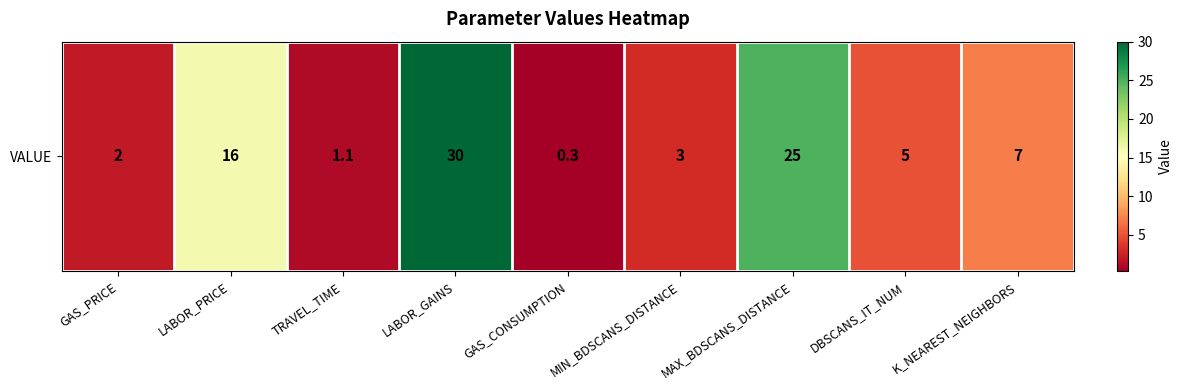

Rank the categories by value from lowest to highest.

GAS_CONSUMPTION, TRAVEL_TIME, GAS_PRICE, MIN_BDSCANS_DISTANCE, DBSCANS_IT_NUM, K_NEAREST_NEIGHBORS, LABOR_PRICE, MAX_BDSCANS_DISTANCE, LABOR_GAINS